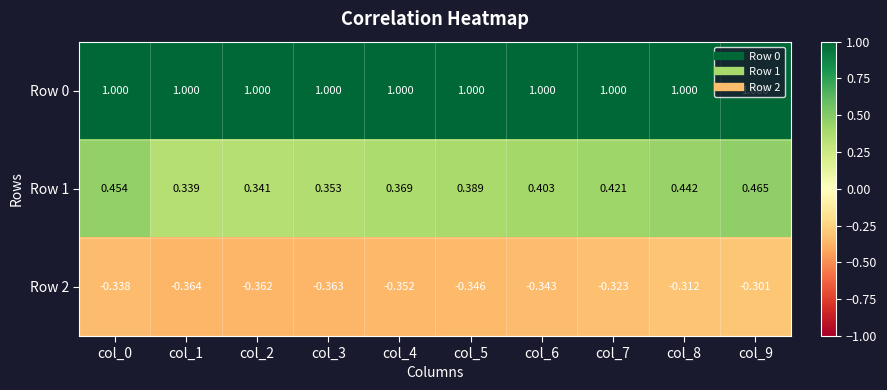

What is the total value across all series at col_6?

1.1